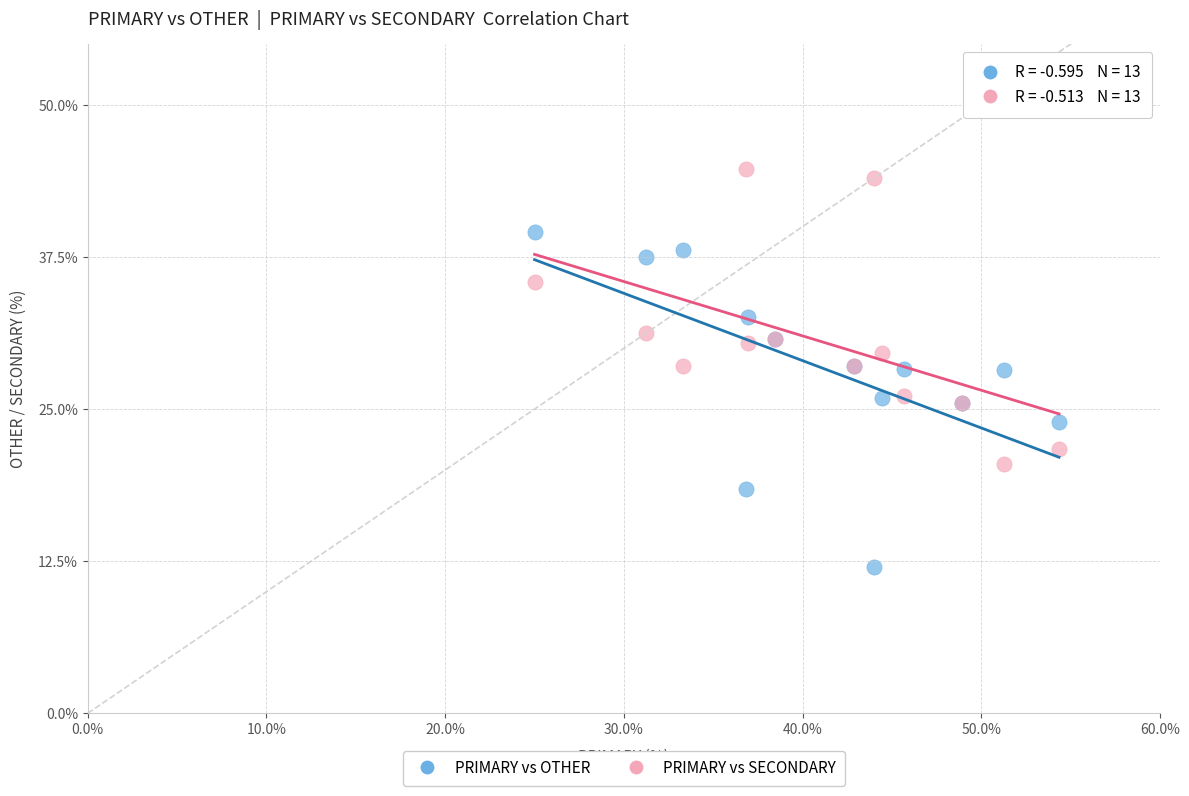

Which series contains the lowest Y value?

PRIMARY vs OTHER